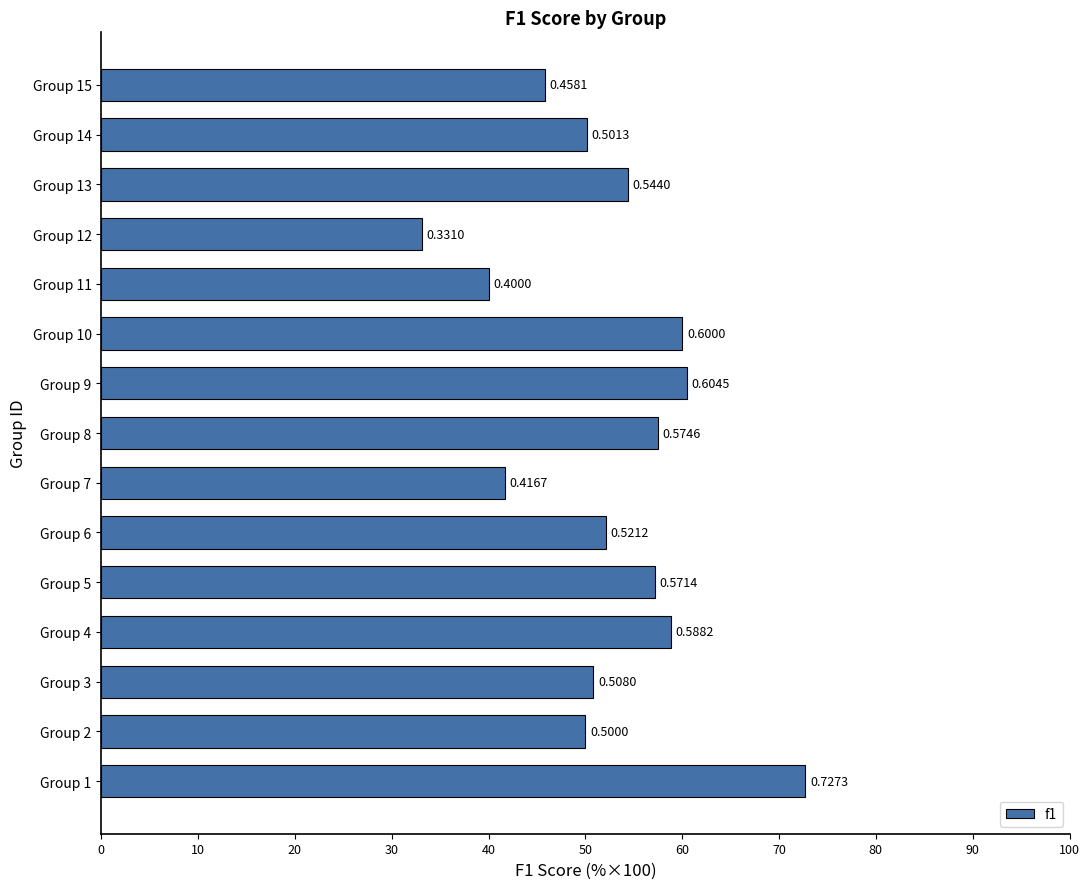

Rank the categories by value from highest to lowest.

Group 1, Group 9, Group 10, Group 4, Group 8, Group 5, Group 13, Group 6, Group 3, Group 14, Group 2, Group 15, Group 7, Group 11, Group 12